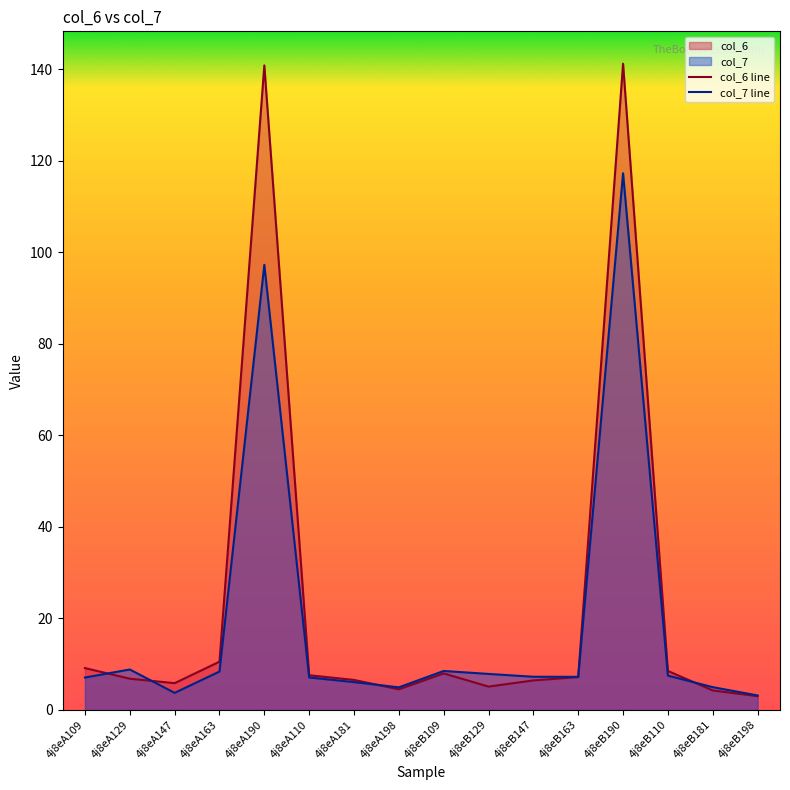

The value of col_7 line at 4j8eB147 is 11.6. True or false?

False